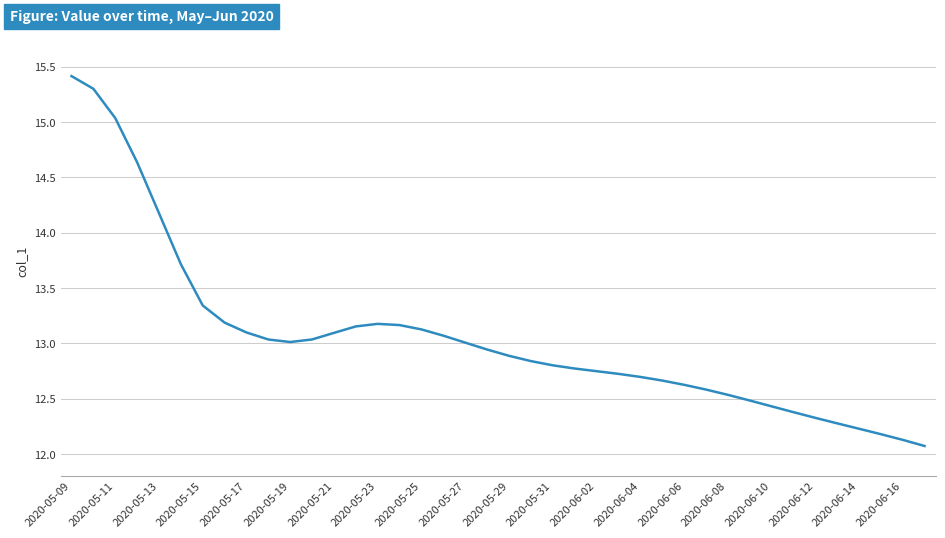

What is the greatest value displayed?

15.4